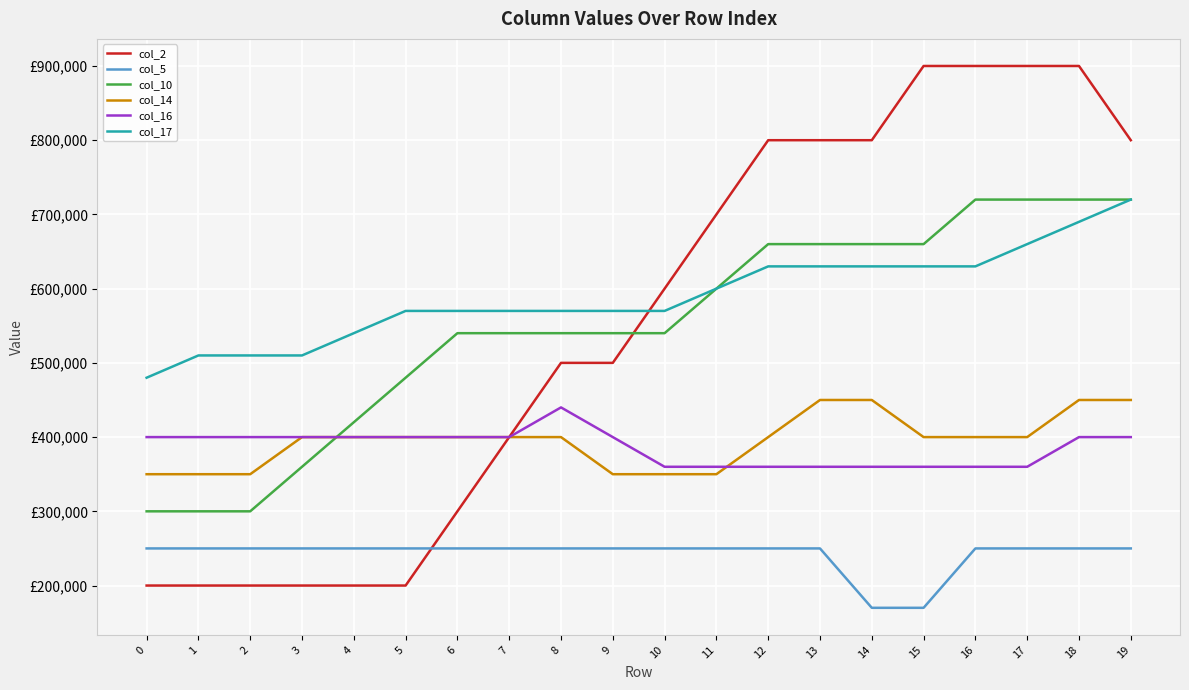

True or false: col_5 and col_16 cross at least once.

False